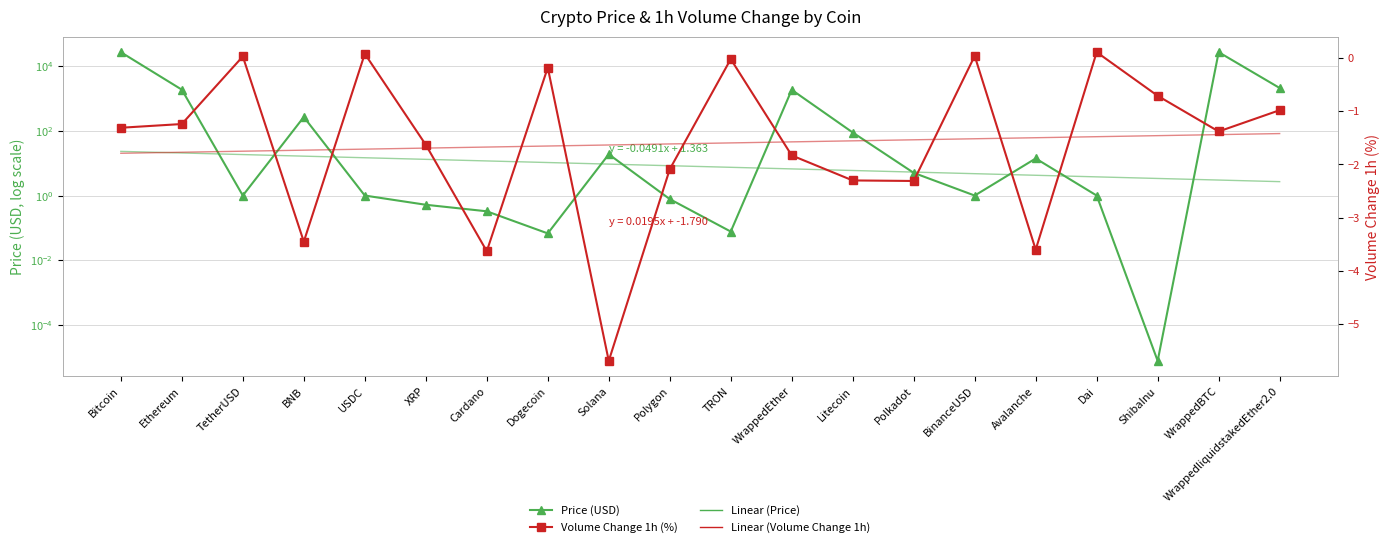

What is the smallest value displayed?

-5.7